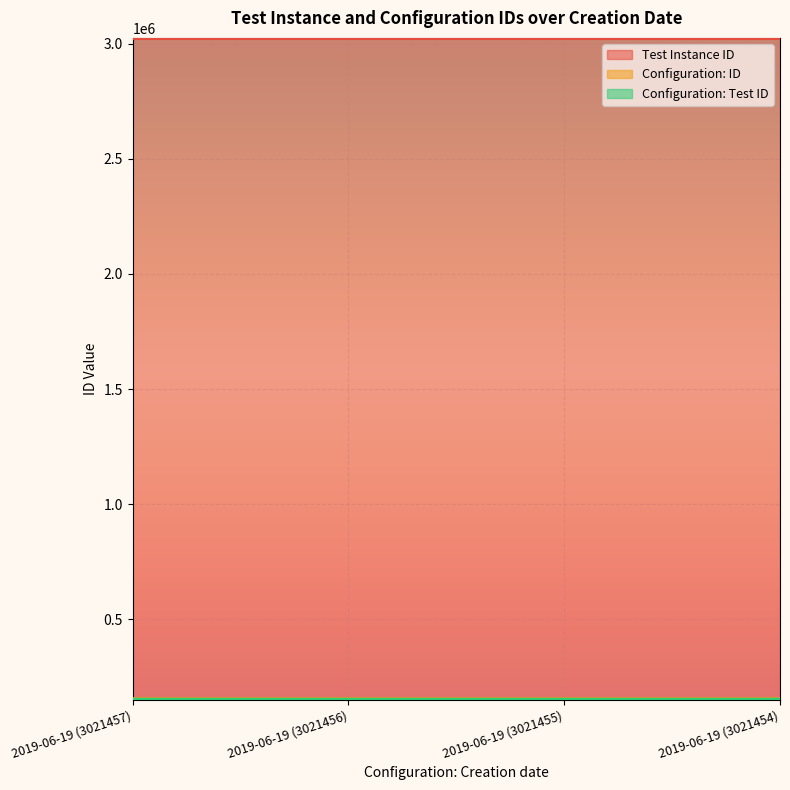

What is the difference between the highest and lowest values at 2019-06-19 (3021455)?

2867609